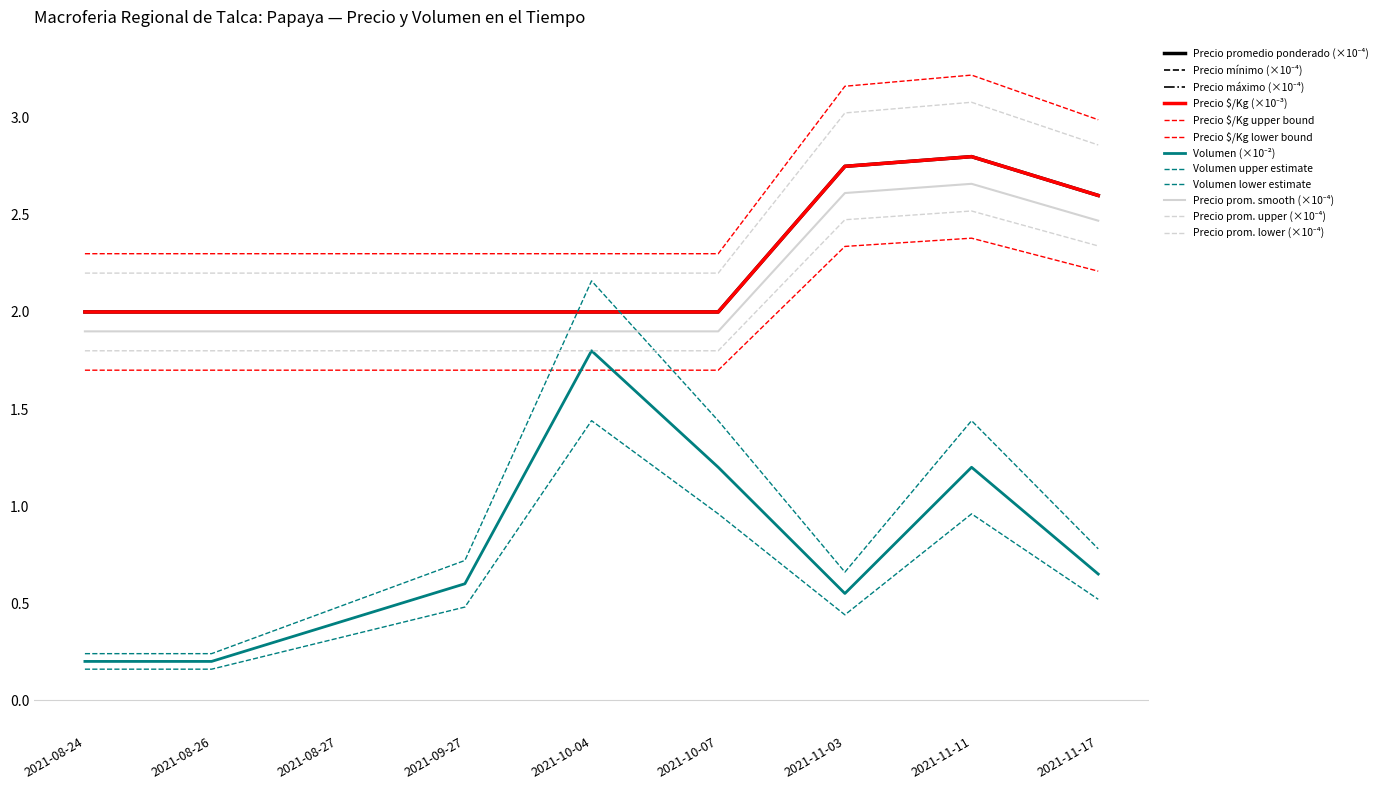

Reading left to right, list all the values displayed in this chart.

Volumen: 2021-08-24=0.2	2021-08-26=0.2	2021-08-27=0.4	2021-09-27=0.6	2021-10-04=1.8	2021-10-07=1.2	2021-11-03=0.6	2021-11-11=1.2	2021-11-17=0.7
Precio mínimo: 2021-08-24=1.8	2021-08-26=1.8	2021-08-27=1.8	2021-09-27=1.8	2021-10-04=1.8	2021-10-07=1.8	2021-11-03=2.5	2021-11-11=2.5	2021-11-17=2.3
Precio máximo: 2021-08-24=2.0	2021-08-26=2.0	2021-08-27=2.0	2021-09-27=2.0	2021-10-04=2.0	2021-10-07=2.0	2021-11-03=2.8	2021-11-11=2.8	2021-11-17=2.6
Precio promedio ponderado: 2021-08-24=2.0	2021-08-26=2.0	2021-08-27=2.0	2021-09-27=2.0	2021-10-04=2.0	2021-10-07=2.0	2021-11-03=2.8	2021-11-11=2.8	2021-11-17=2.6
Precio $/Kg: 2021-08-24=2.0	2021-08-26=2.0	2021-08-27=2.0	2021-09-27=2.0	2021-10-04=2.0	2021-10-07=2.0	2021-11-03=2.8	2021-11-11=2.8	2021-11-17=2.6